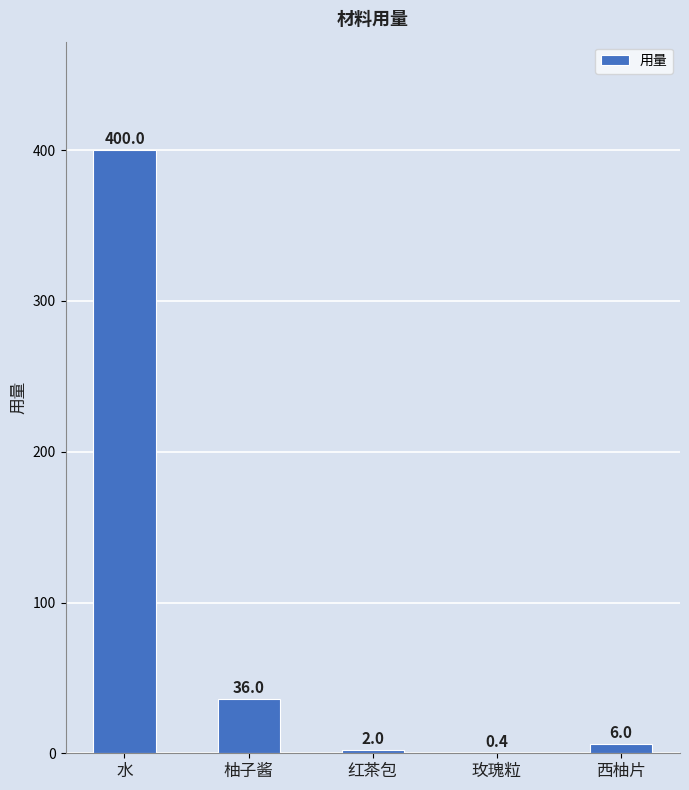

What is the change in value from 玫瑰粒 to 西柚片?

+5.6